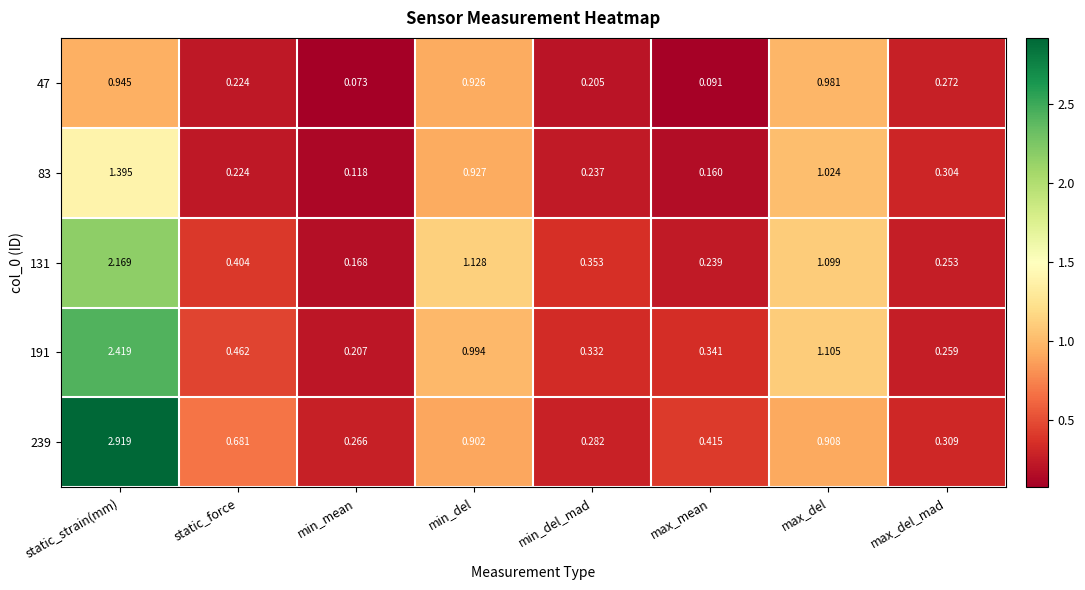

Is the value of 191 at max_del greater than the value of 131 at min_del_mad?

Yes